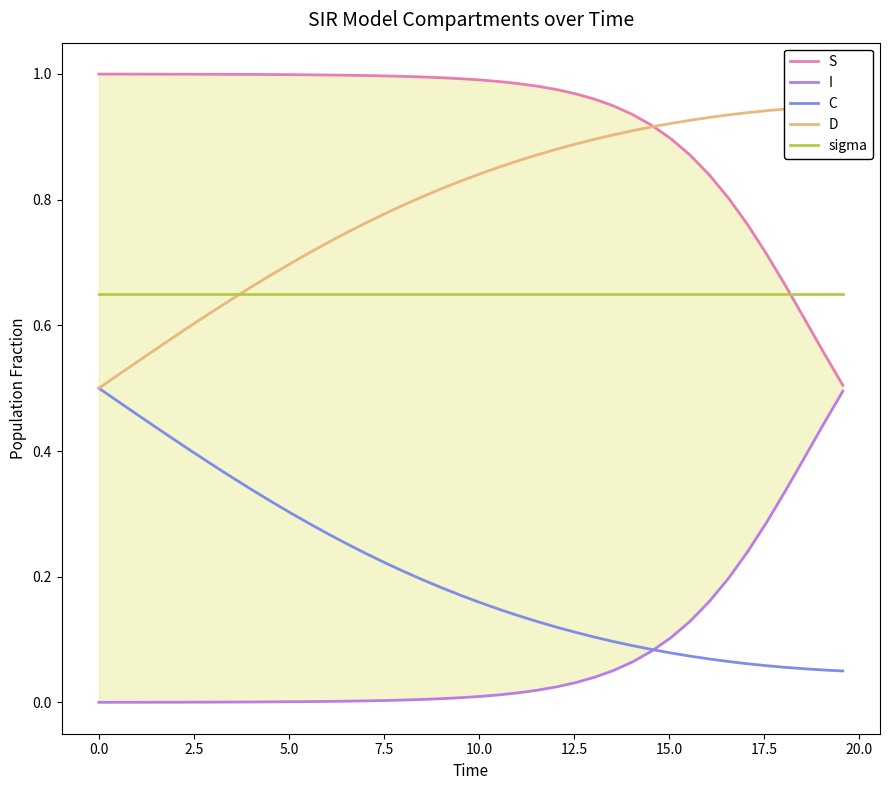

True or false: C and sigma cross at least once.

False